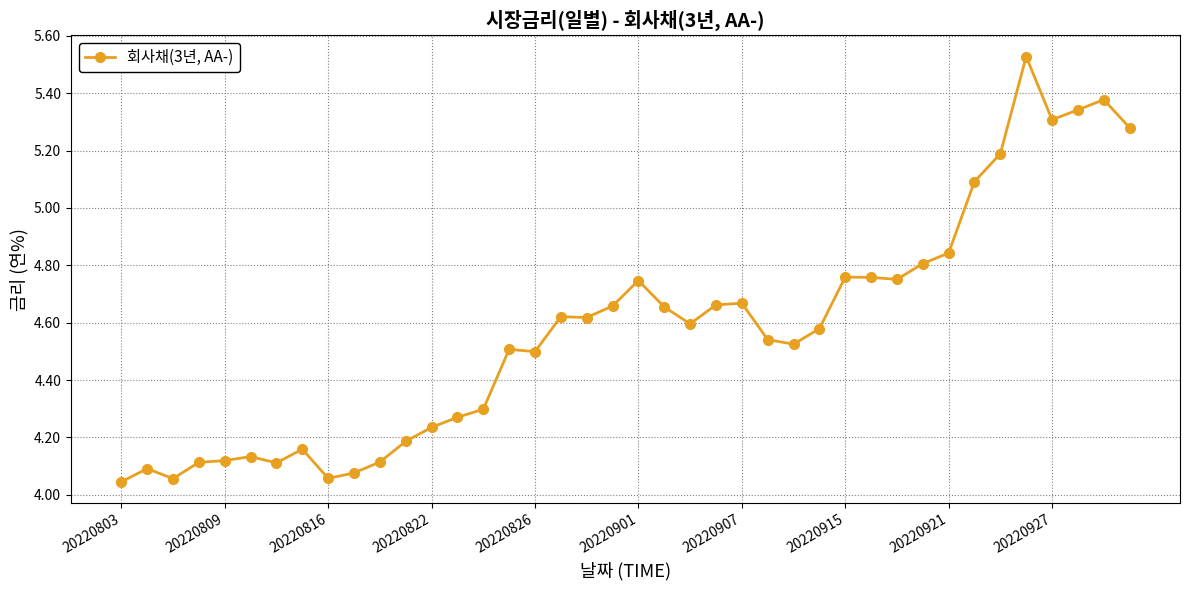

What is the sum of all values?

183.0